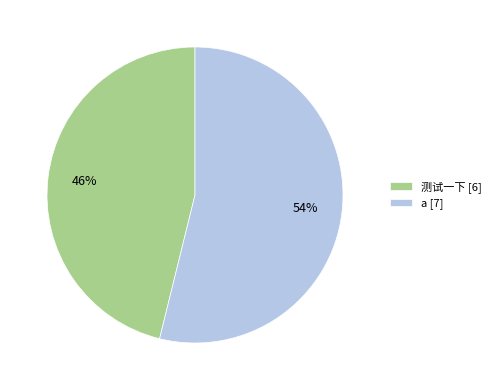

Rank the categories by value from lowest to highest.

测试一下, a